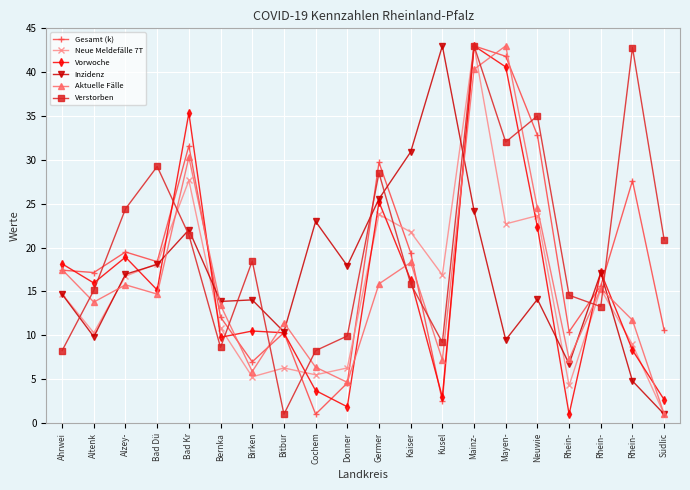

What are all the series names shown in the legend?

Gesamt (k), Neue Meldefälle 7T, Vorwoche, Inzidenz, Aktuelle Fälle, Verstorben